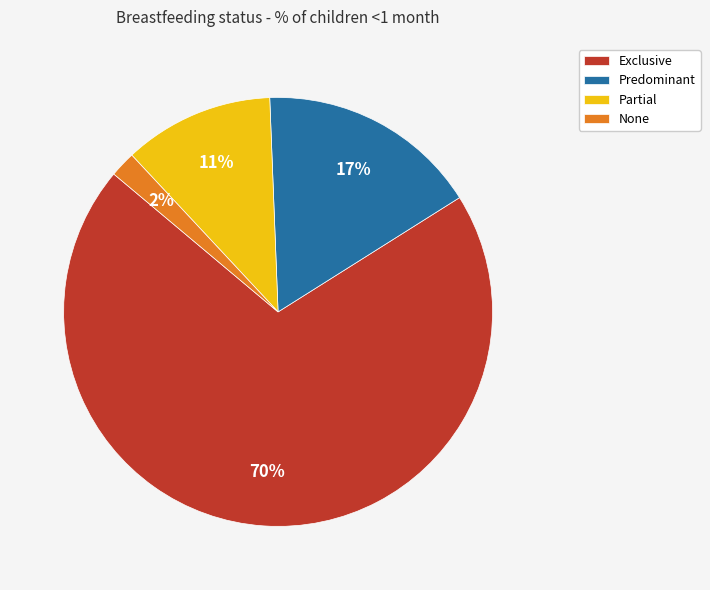

Which has a higher value, Exclusive or Predominant?

Exclusive